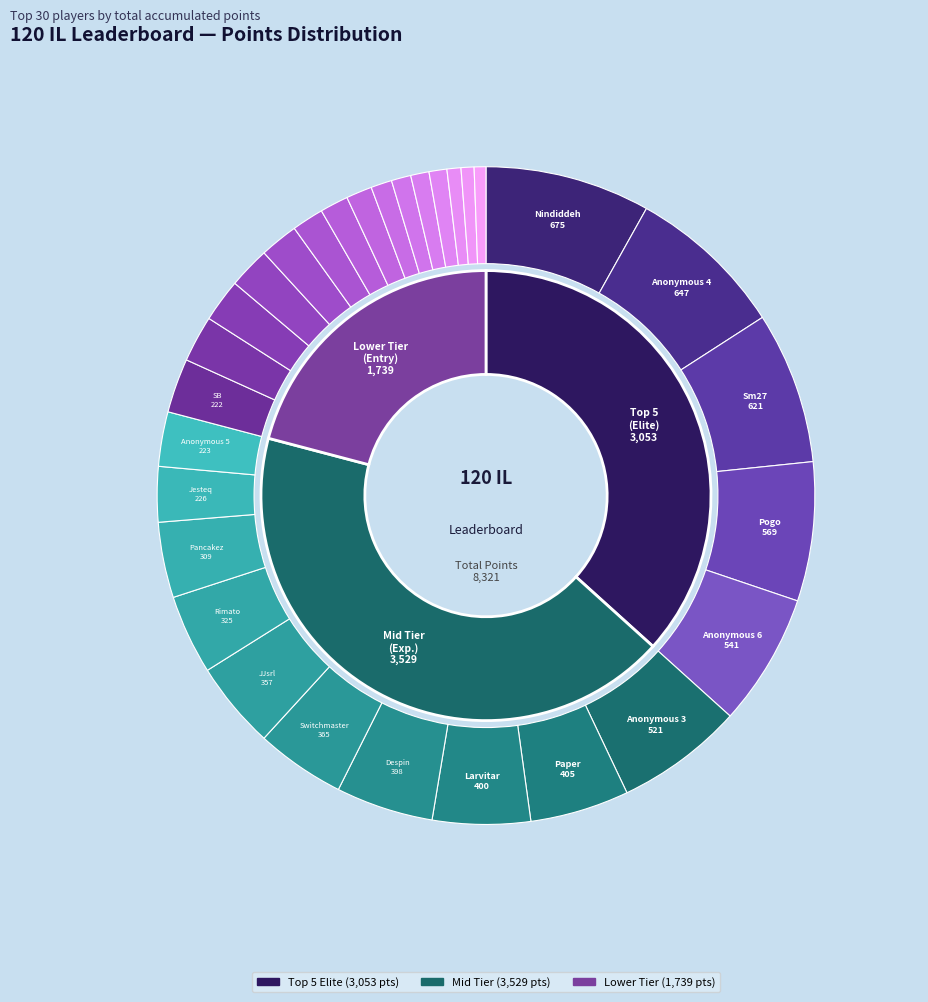

Does Bramz represent more than half of the total?

No